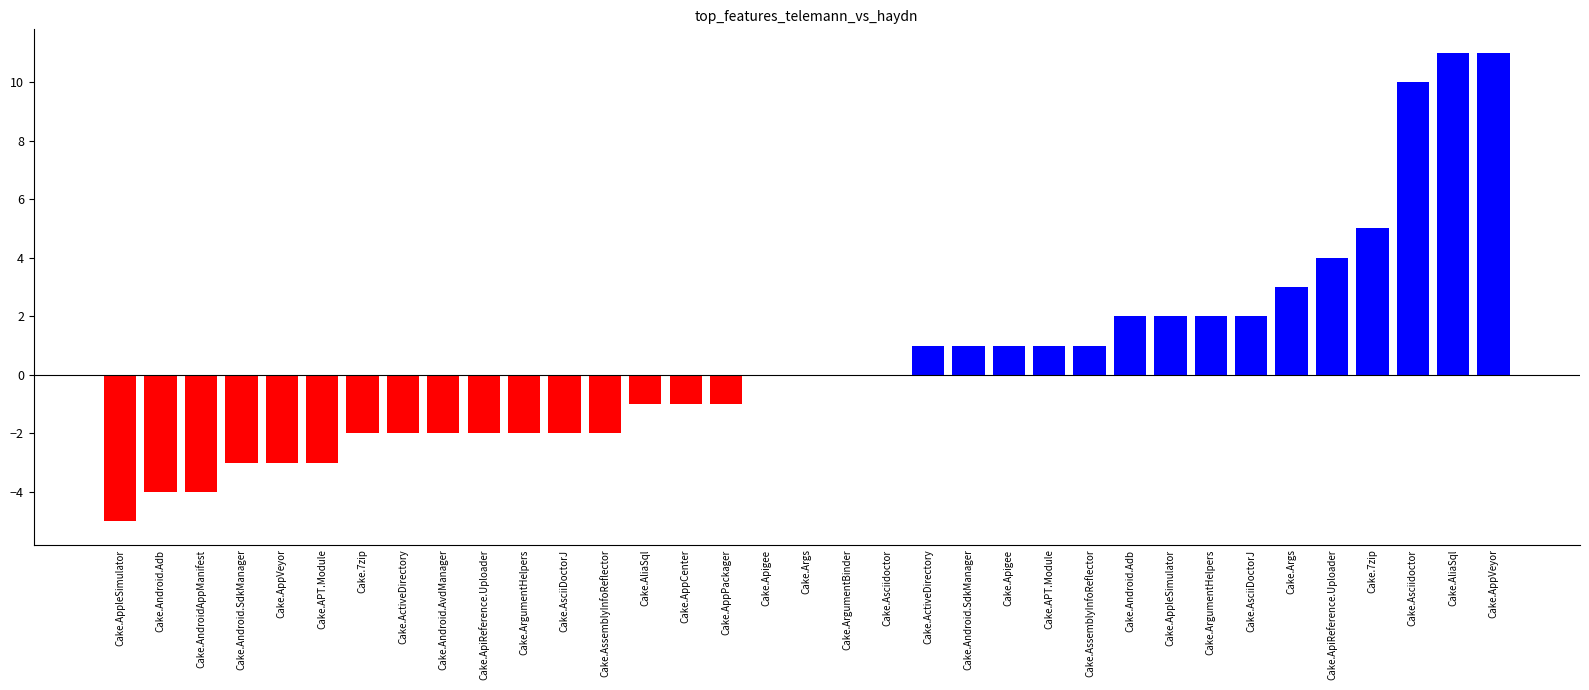

Which category has the lowest value across all series?

Cake.AppleSimulator